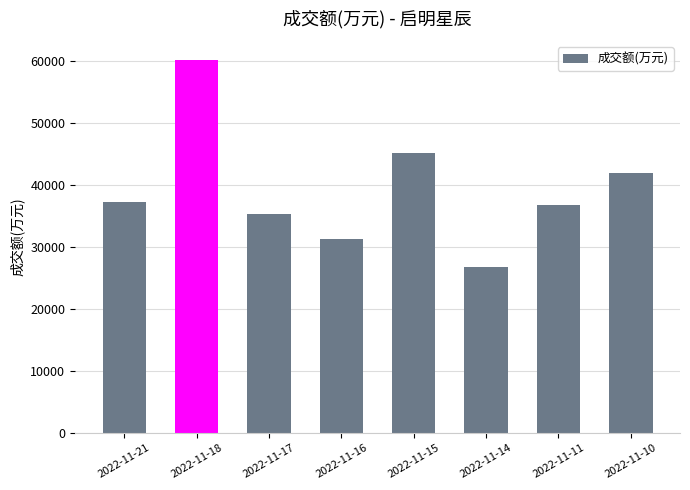

Rank the categories by value from lowest to highest.

2022-11-14, 2022-11-16, 2022-11-17, 2022-11-11, 2022-11-21, 2022-11-10, 2022-11-15, 2022-11-18